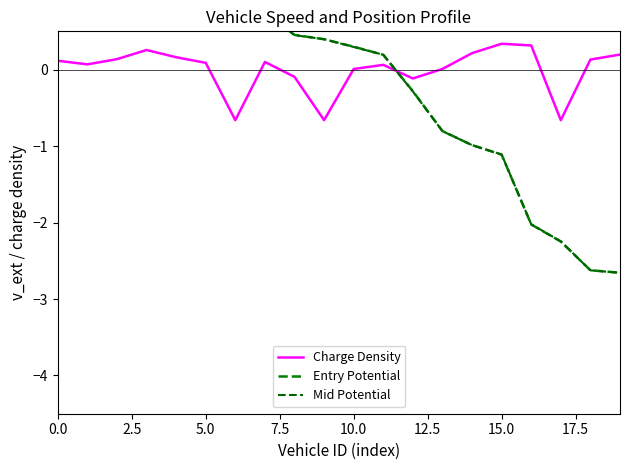

True or false: Charge Density has more than 1 points higher than both neighbors.

True